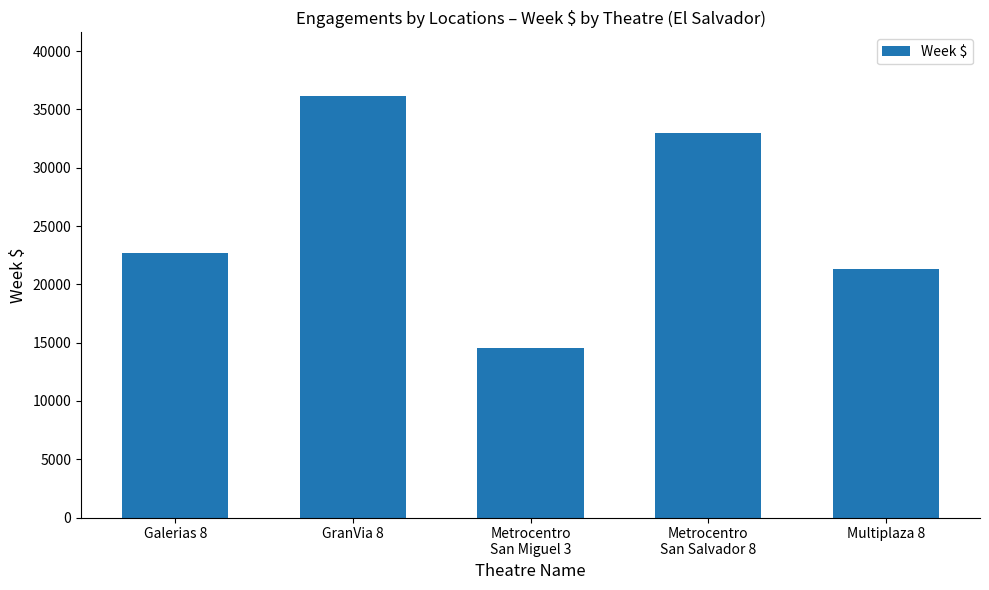

What is the difference between the maximum and minimum values?

21615.1